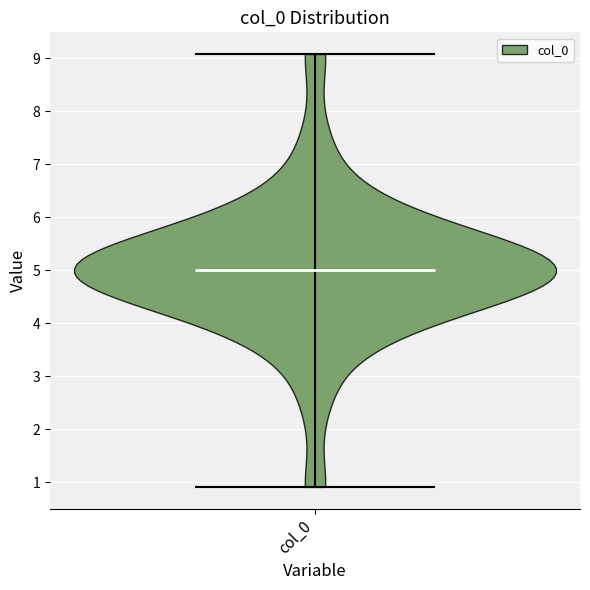

Where does the median line of the violin for col_0 sit on the y-axis? The values are not printed on the chart, so give them approximately, as read against the axis.

5.0